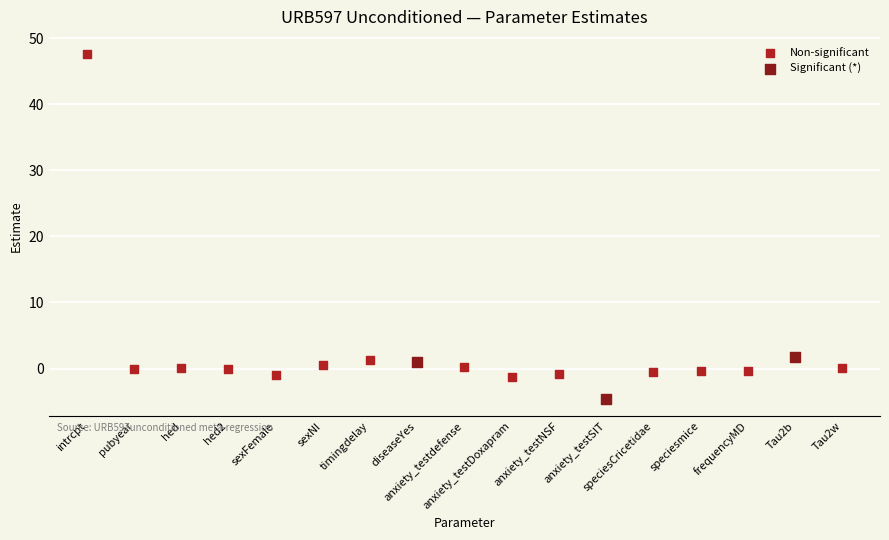

Which series has the largest Y range (max minus min)?

Non-significant